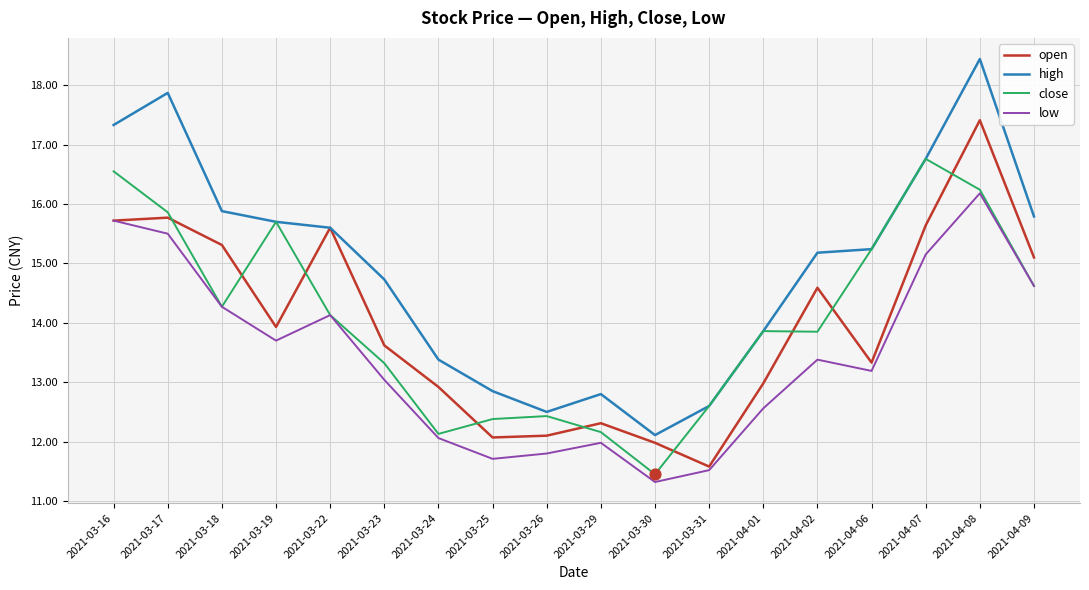

What is the total value across all series at 2021-04-08?

68.3